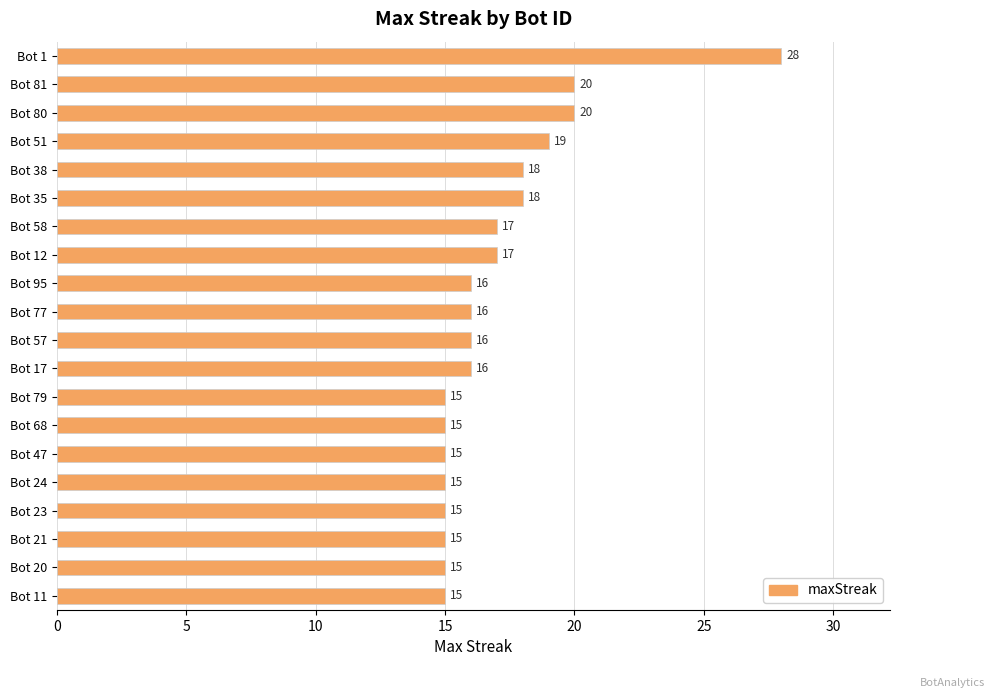

How many values are below 16?

8